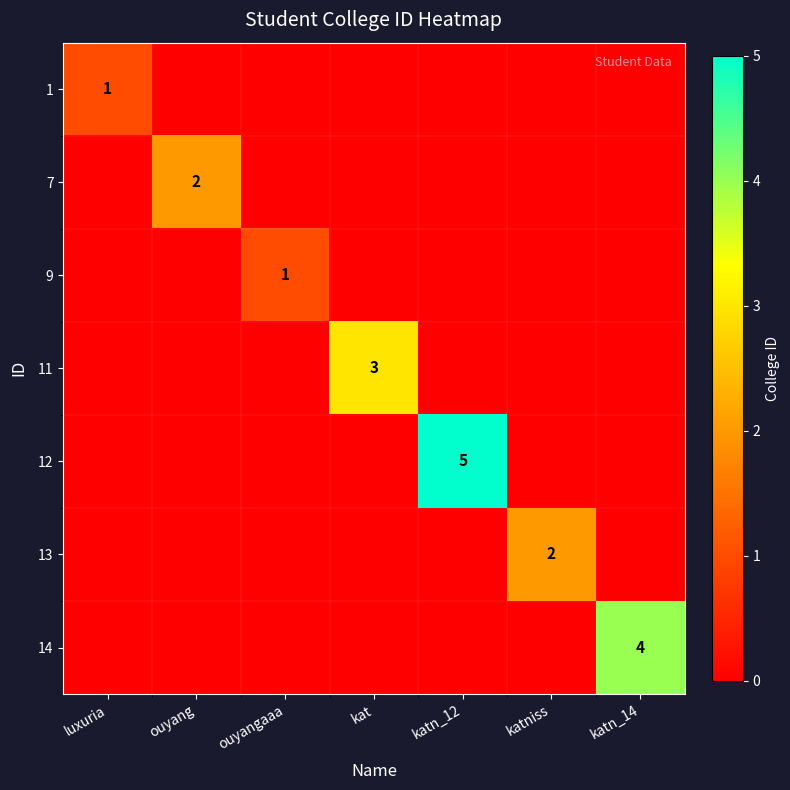

At which category is the sum across all series the highest?

katn_12